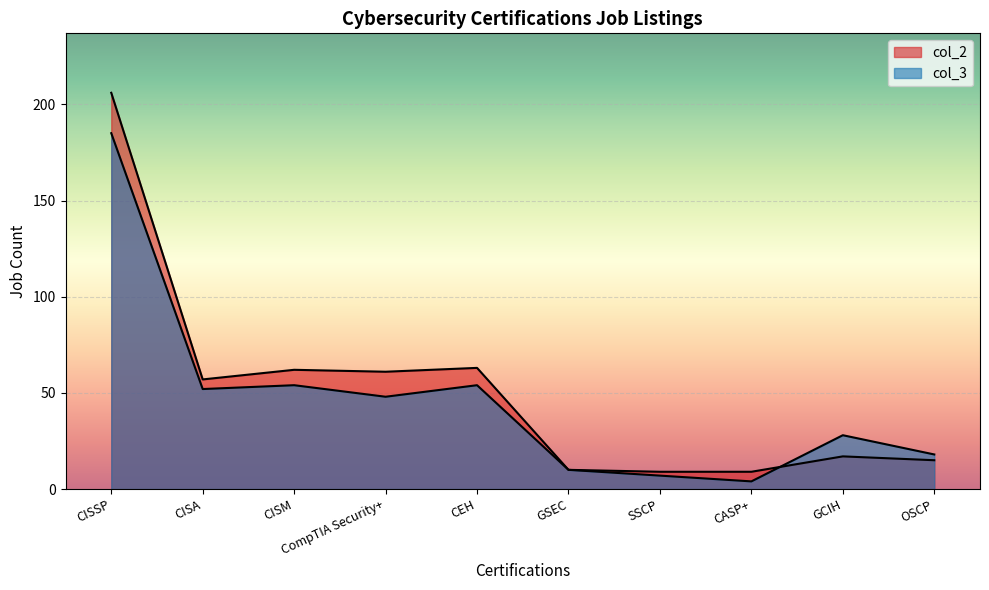

What is the total value across all series at CASP+?

13